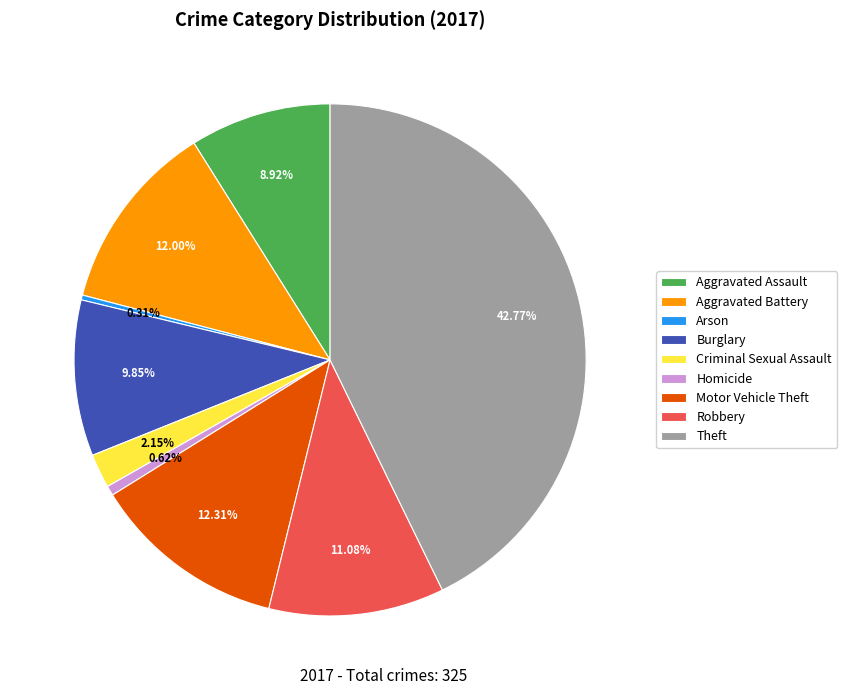

Count the number of slices in the pie.

9